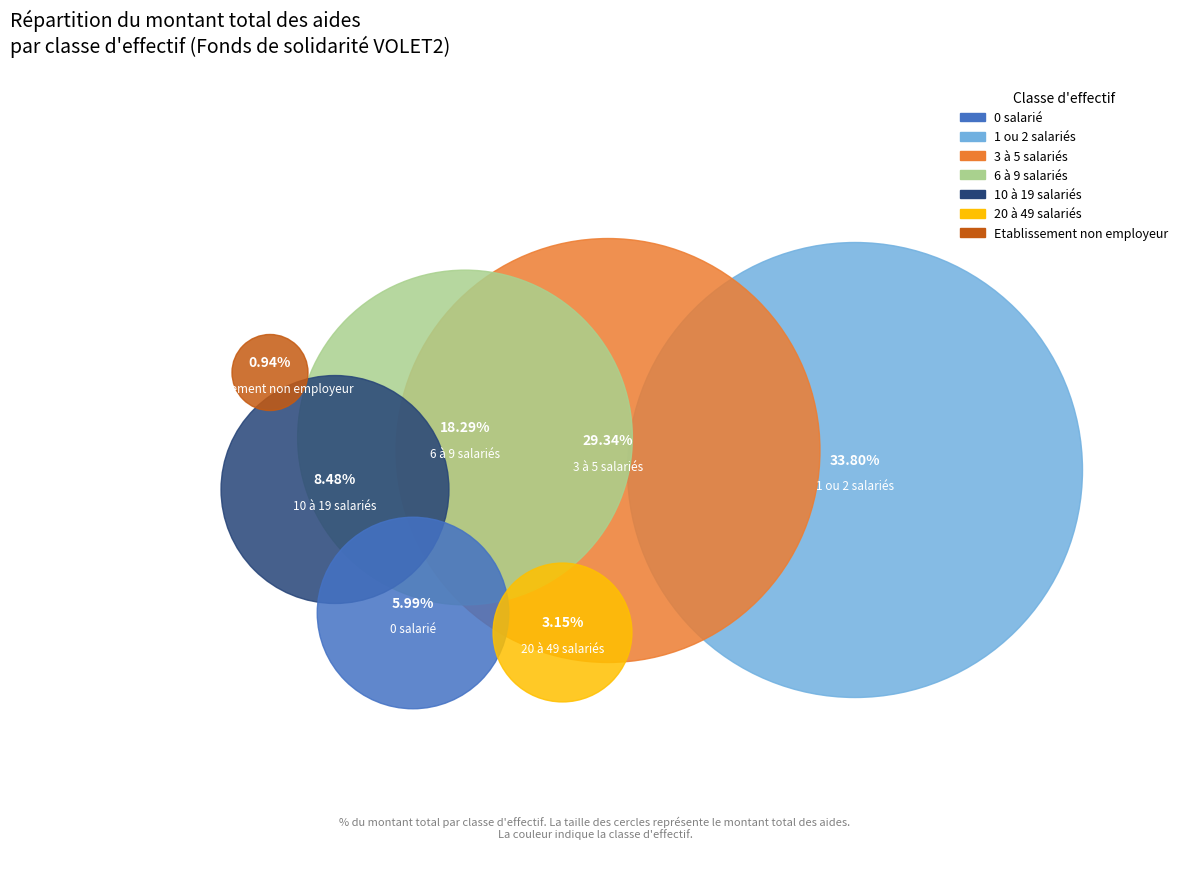

What is the largest slice in the pie chart?

1 ou 2 salariés